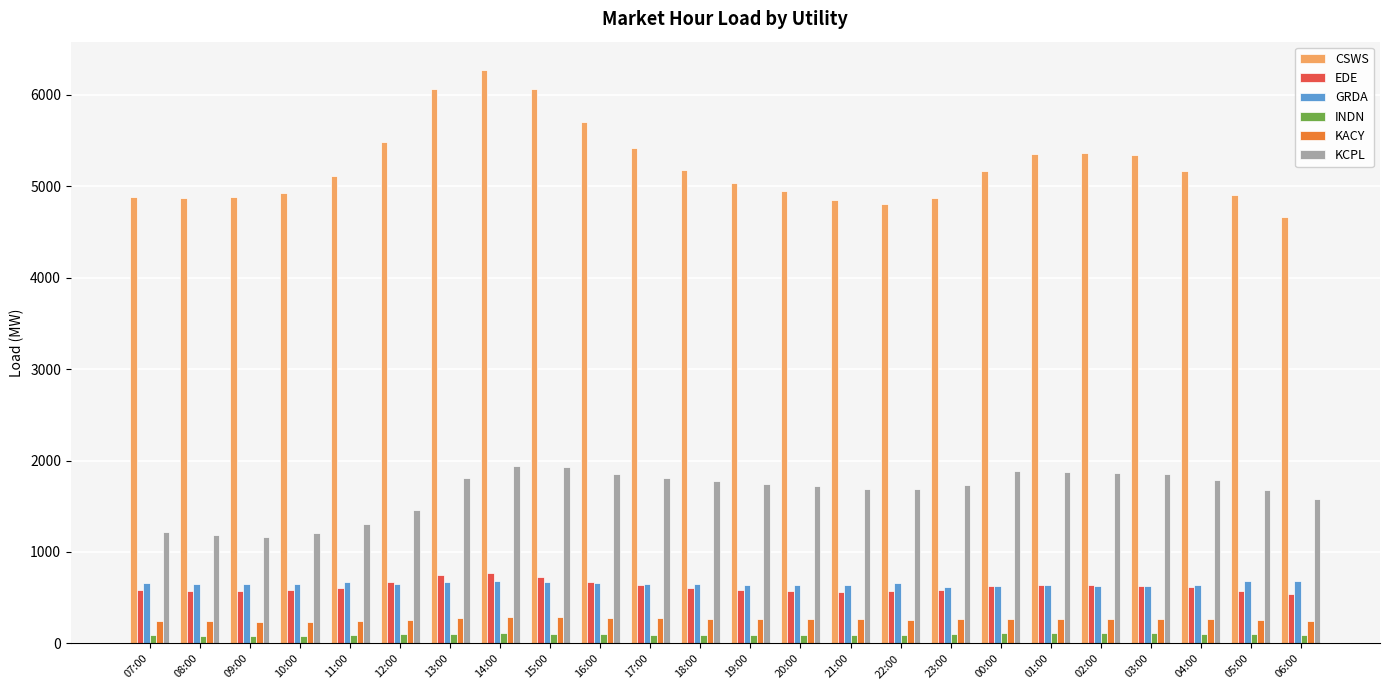

What is the maximum value for CSWS?

6264.3